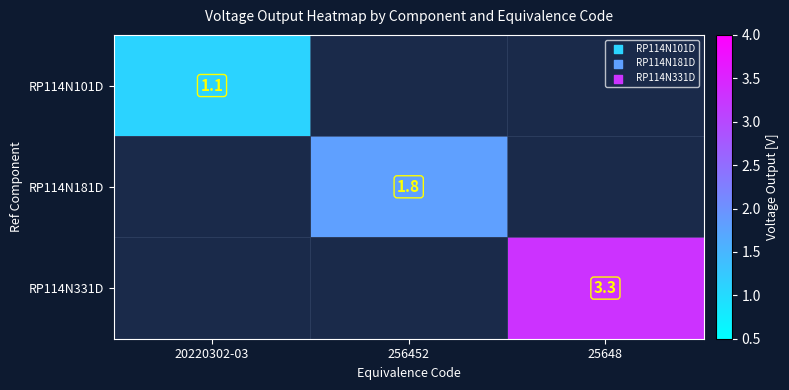

The RP114N181D series shows 1.8 at 256452. True or false?

True